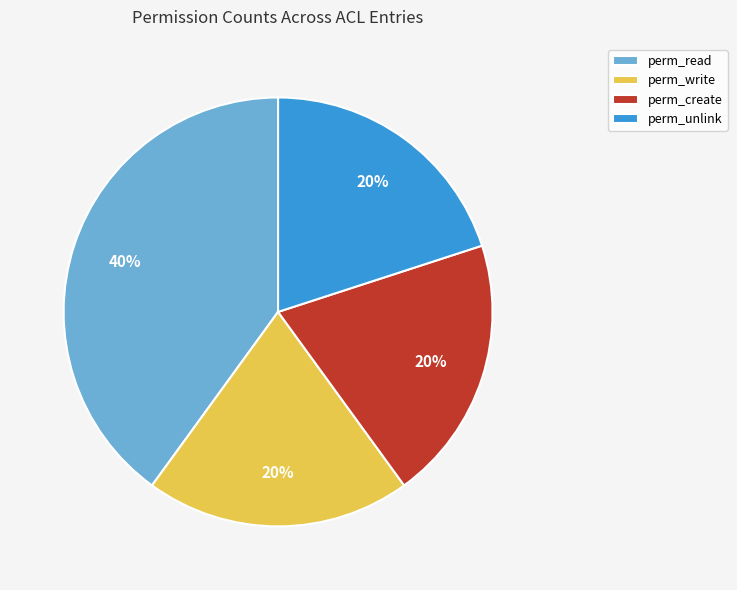

The perm_write slice represents 12% of the pie. True or false?

False